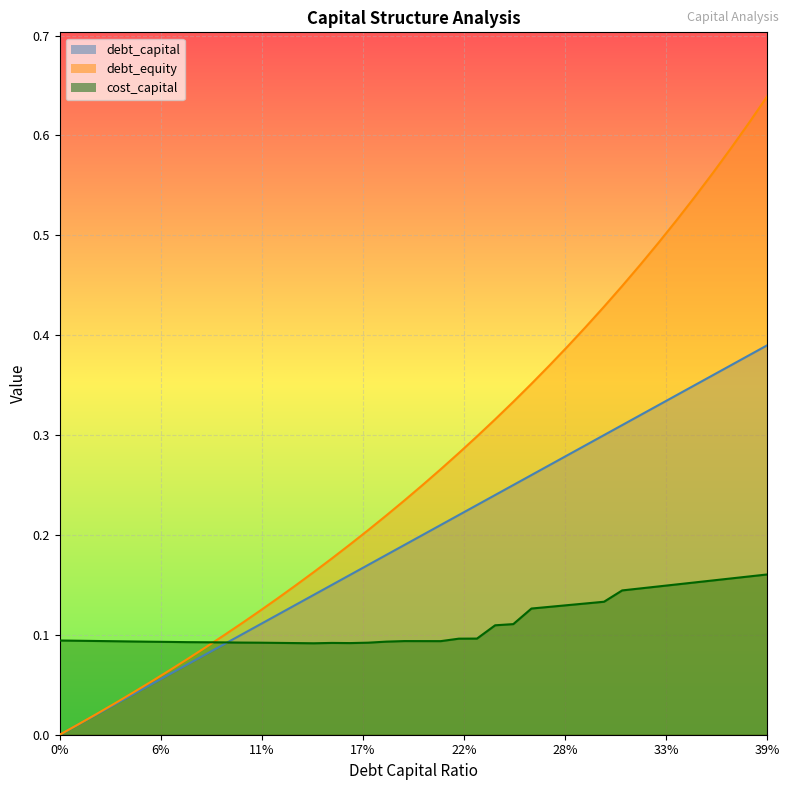

At which category does the chart reach its peak across all series?

39%